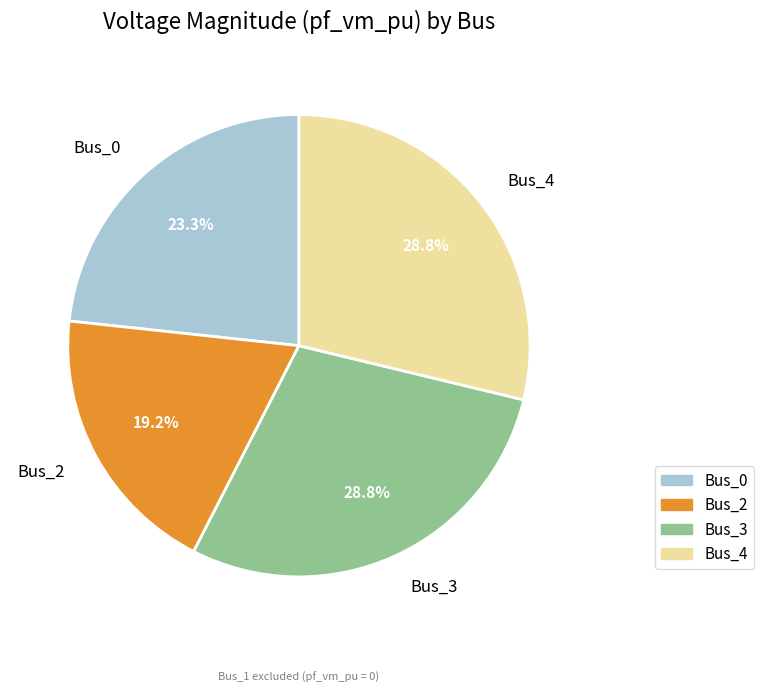

Combined, do Bus_4 and Bus_2 account for over 50%?

No